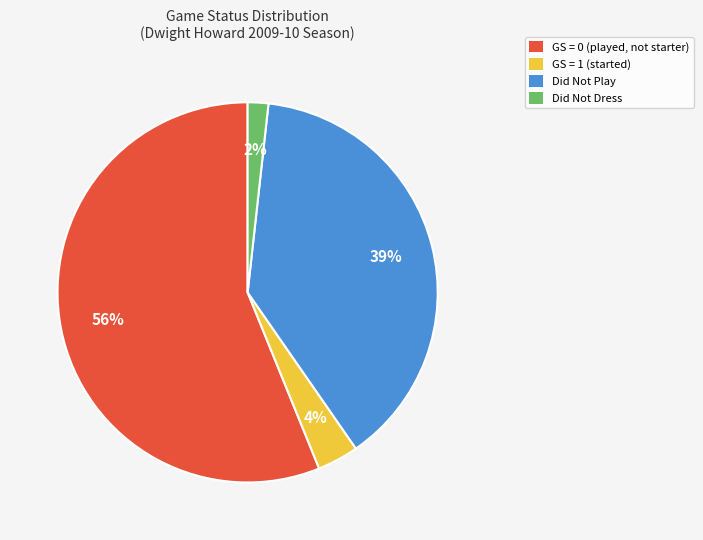

Rank the categories by value from highest to lowest.

GS = 0 (played, not starter), Did Not Play, GS = 1 (started), Did Not Dress